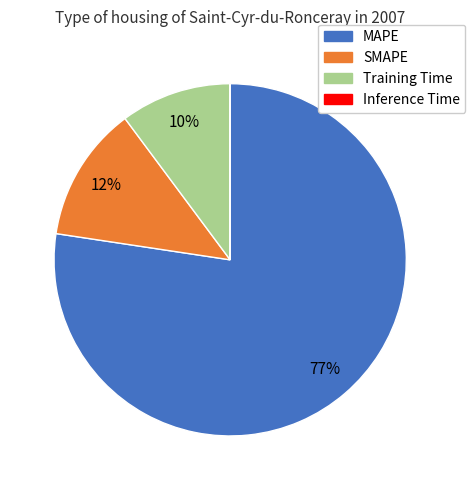

To the nearest percent, what portion does Training Time represent?

10%